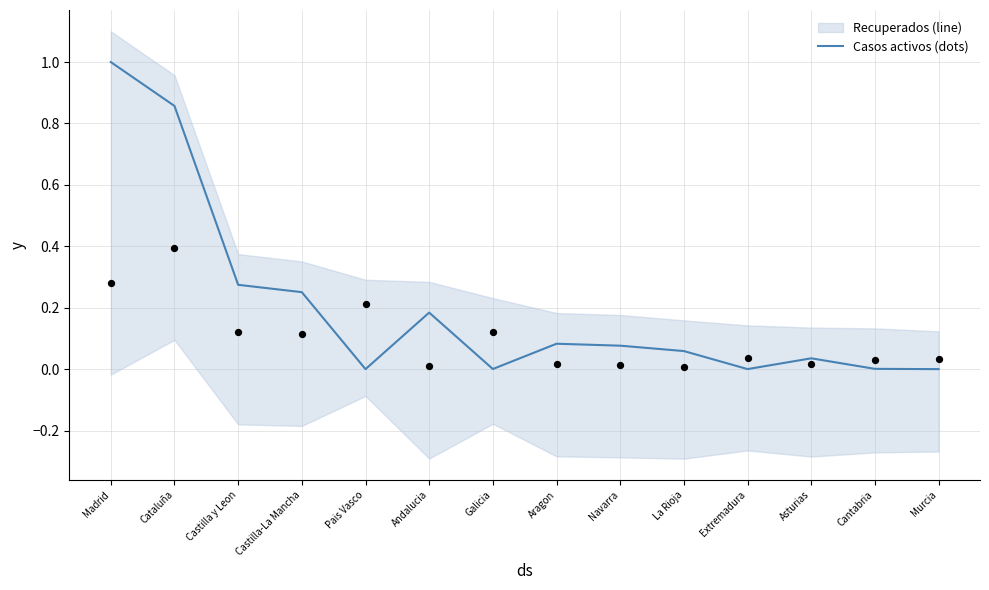

Is the value of Recuperados at Andalucia greater than the value of Casos activos at Pais Vasco?

No